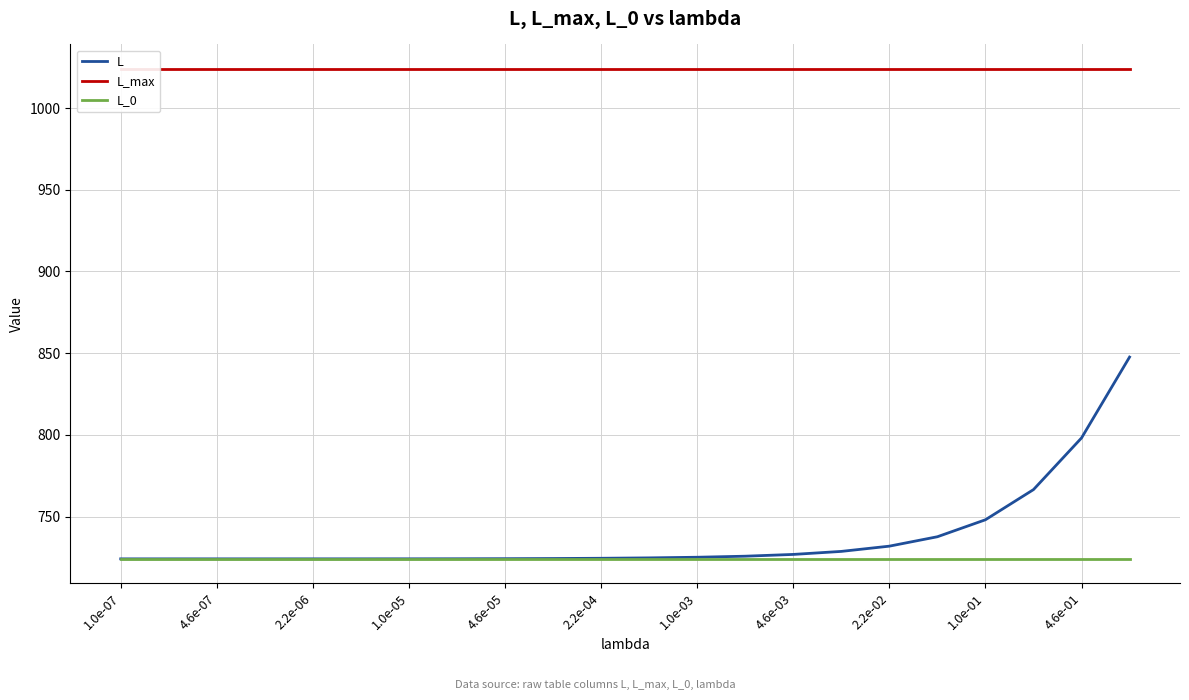

What is the maximum value for L?

847.6